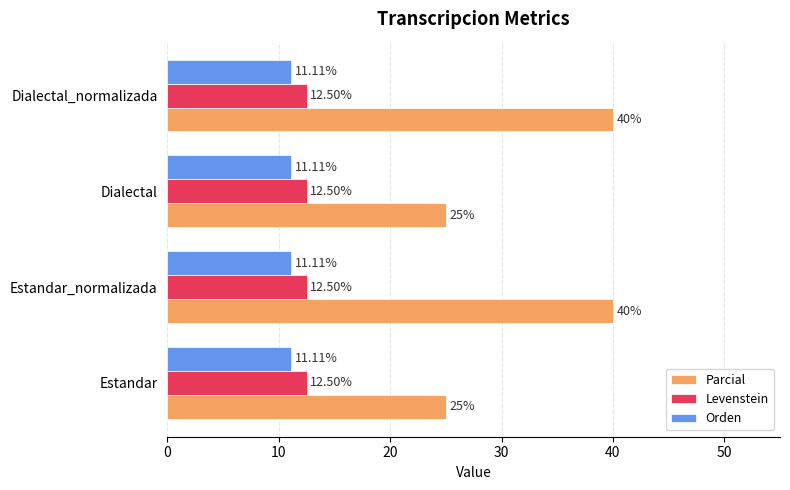

Is the value of Orden at Estandar_normalizada greater than the value of Levenstein at Dialectal_normalizada?

No